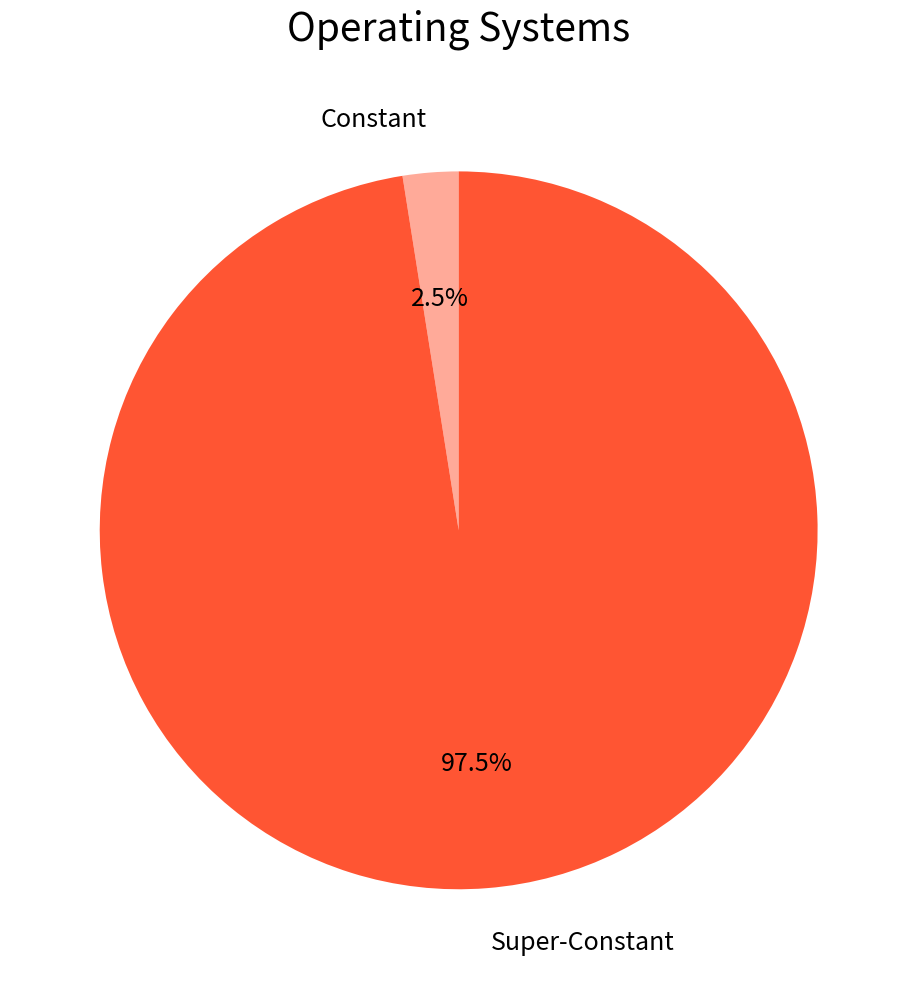

Count the number of slices in the pie.

2